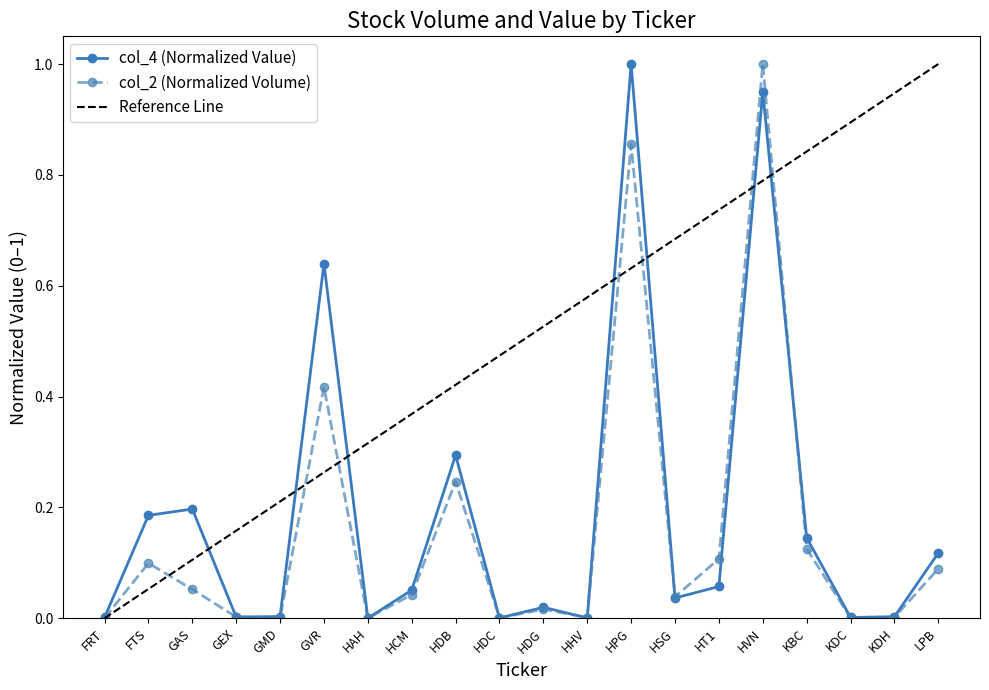

Reading left to right, list all the values displayed in this chart.

col_4: 0.0	0.2	0.2	0.0	0.0	0.6	0.0	0.1	0.3	0.0	0.0	0.0	1.0	0.0	0.1	0.9	0.1	0.0	0.0	0.1
col_2: 0.0	0.1	0.1	0.0	0.0	0.4	0.0	0.0	0.2	0.0	0.0	0.0	0.9	0.0	0.1	1.0	0.1	0.0	0.0	0.1